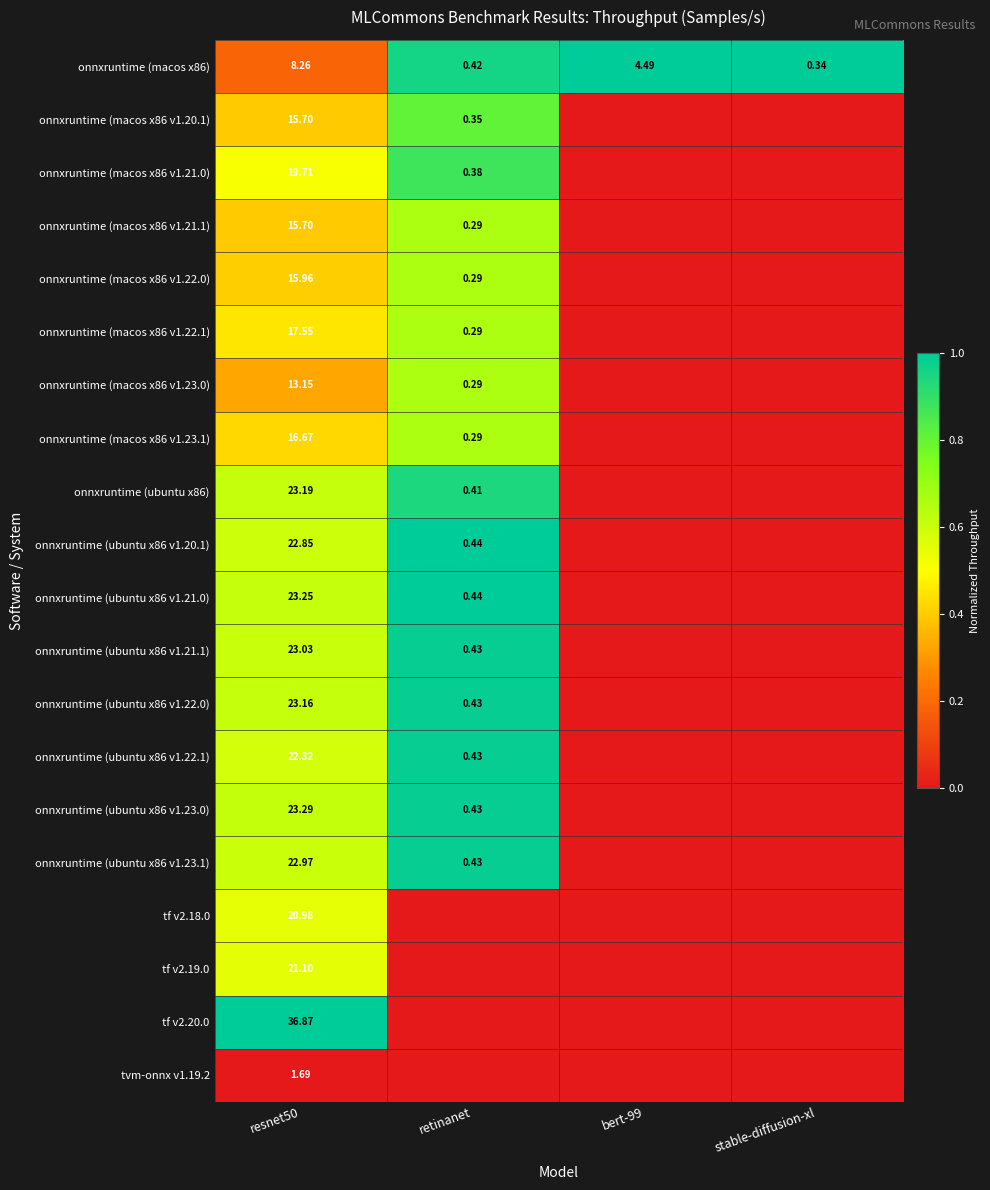

How many values in onnxruntime (ubuntu x86) are above zero?

2